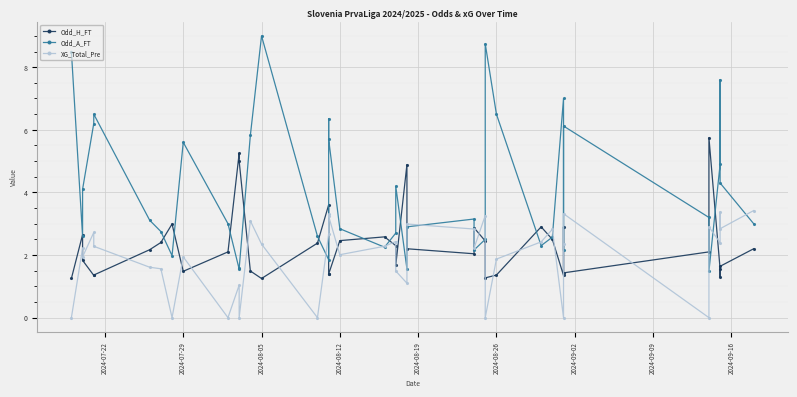

How many values in XG_Total_Pre are above zero?

32